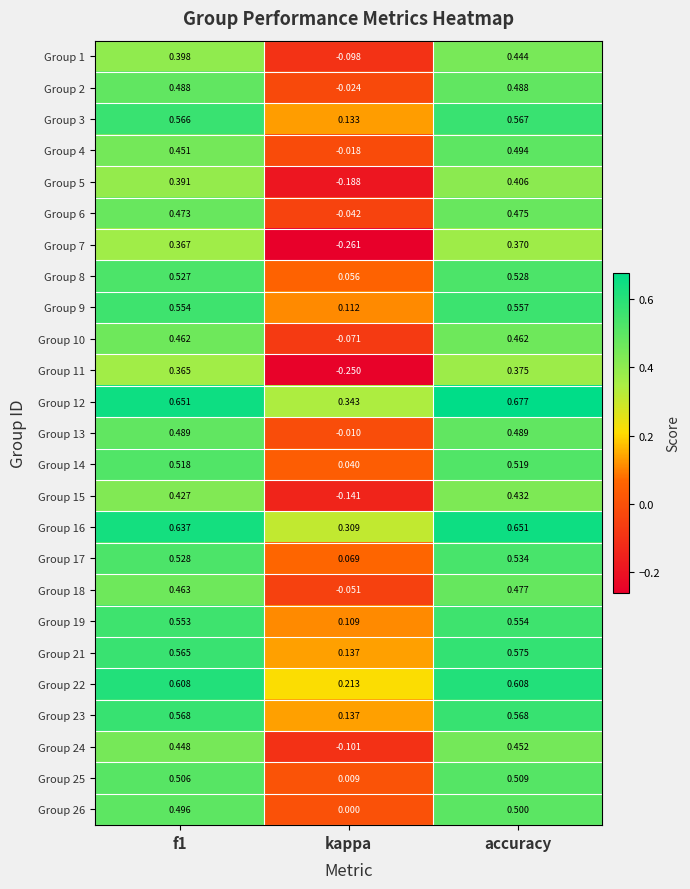

Where is Group 16 nearest to the value 0?

kappa